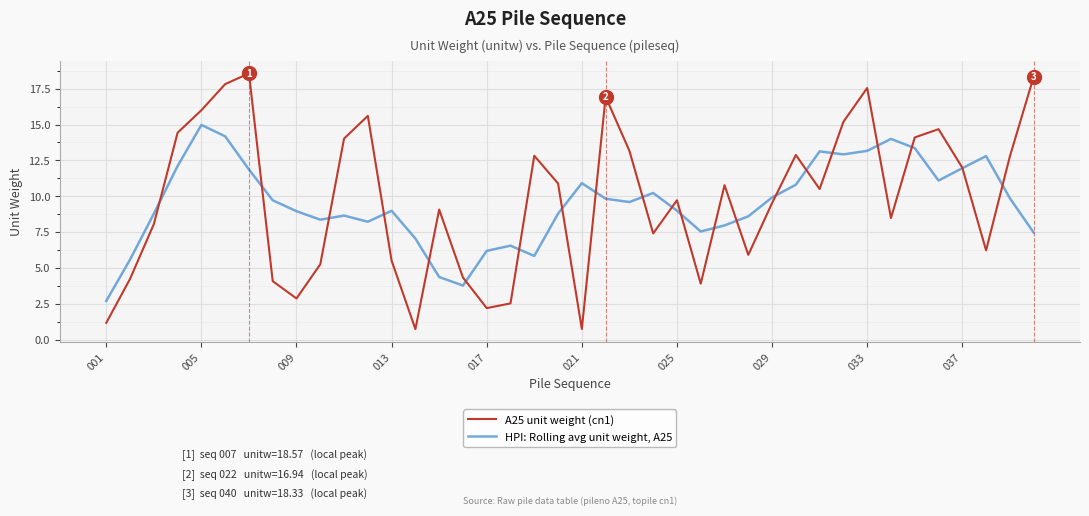

Which series has the largest range (max minus min)?

A25 unit weight (cn1)